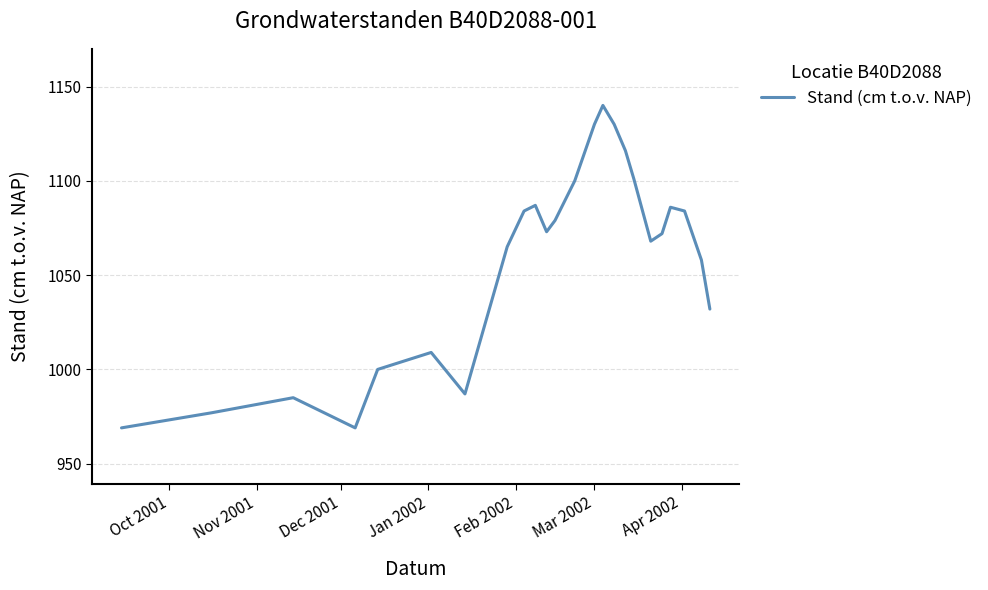

Is this an area chart (filled region under the line)?

No